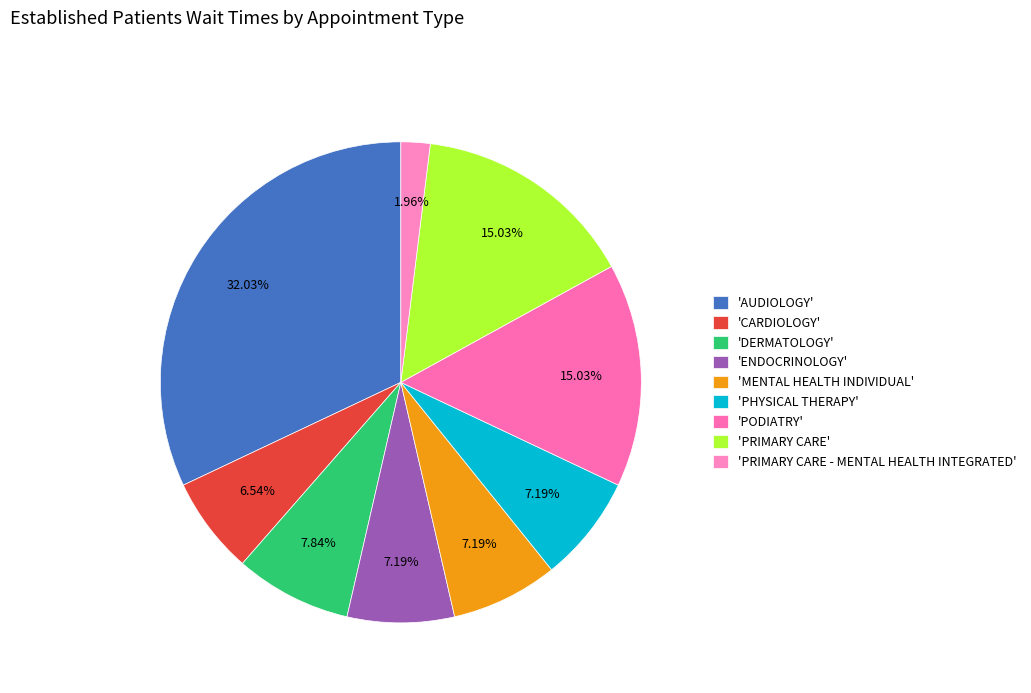

Rank the categories by value from lowest to highest.

PRIMARY CARE - MENTAL HEALTH INTEGRATED, CARDIOLOGY, ENDOCRINOLOGY, MENTAL HEALTH INDIVIDUAL, PHYSICAL THERAPY, DERMATOLOGY, PODIATRY, PRIMARY CARE, AUDIOLOGY